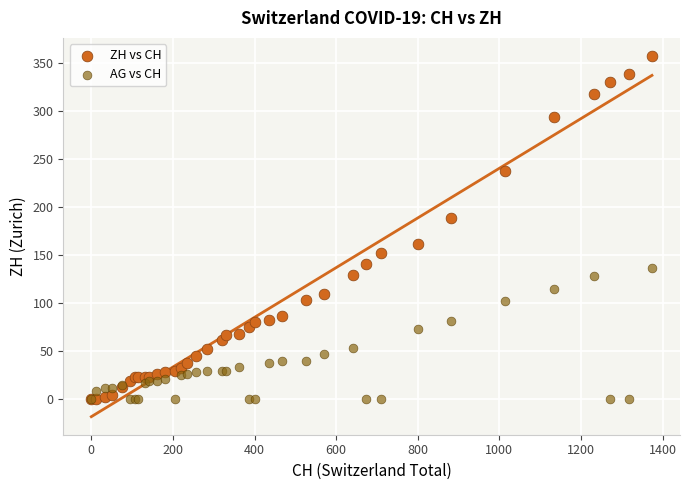

Across all series, what Y value is closest to 178?

189